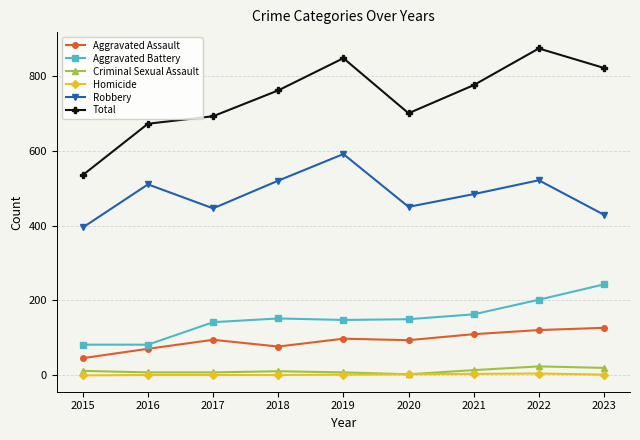

Does the chart display data point markers on the line(s)?

Yes